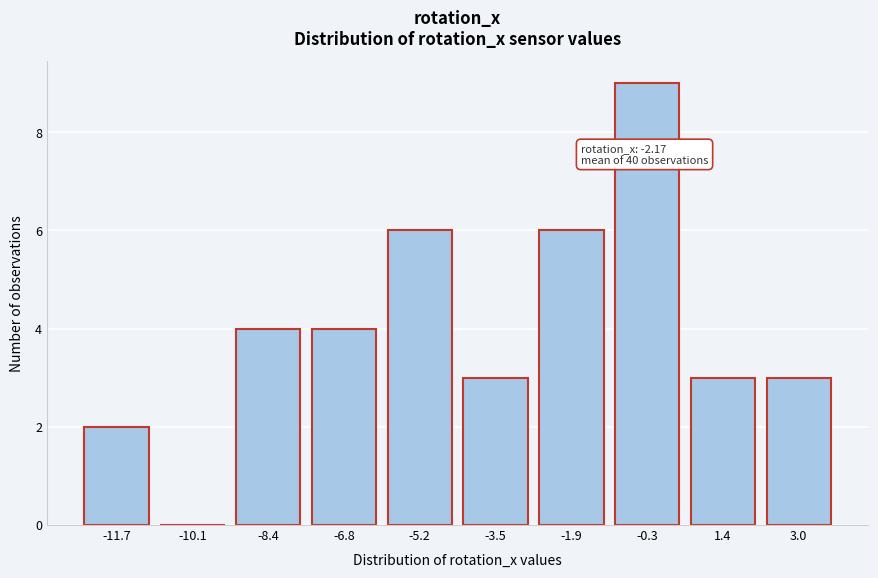

Reading left to right, transcribe all the data shown in this chart.

-11.7=2	-10.1=0	-8.4=4	-6.8=4	-5.2=6	-3.5=3	-1.9=6	-0.3=9	1.4=3	3.0=3